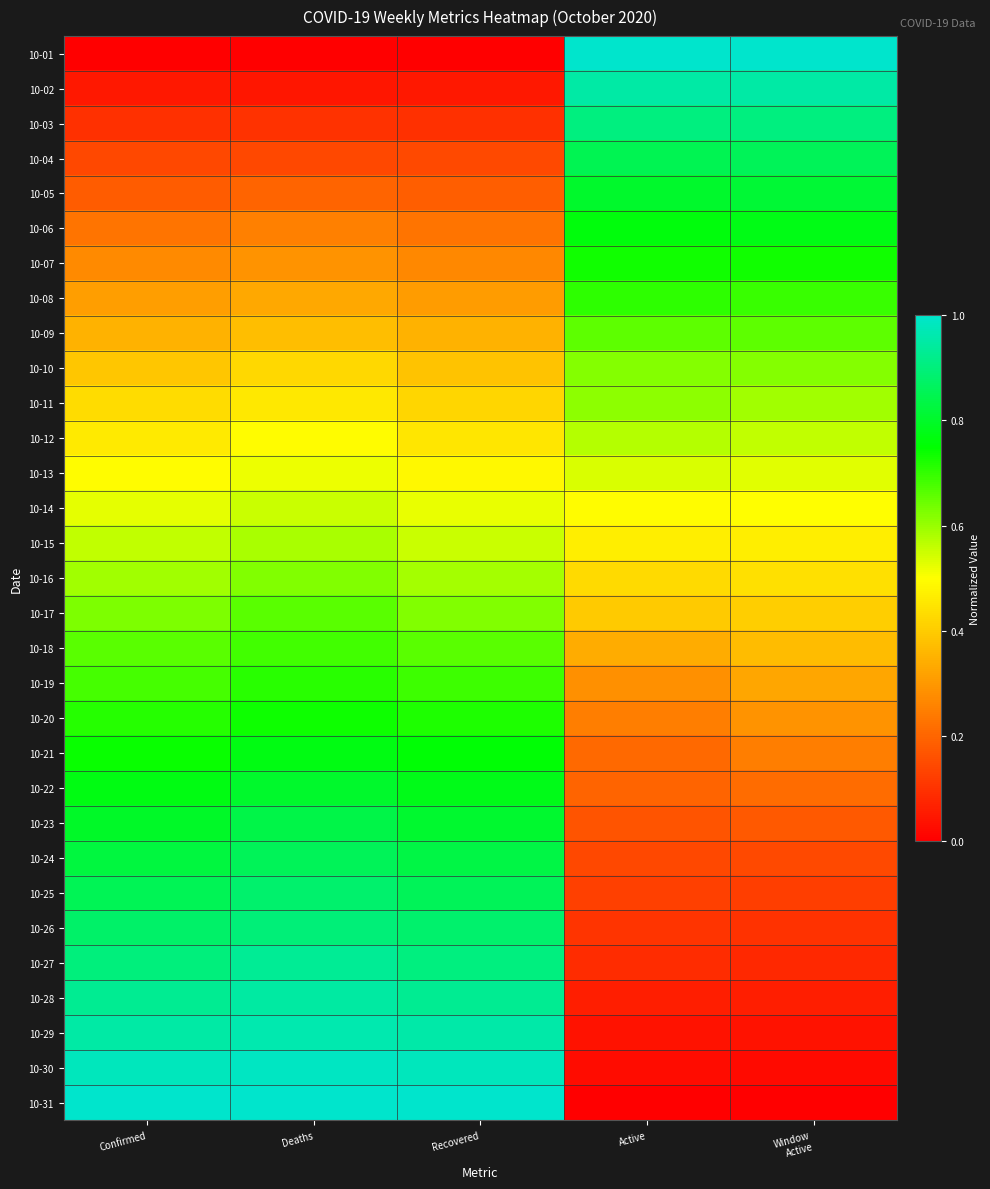

Rank the series by their maximum value, from highest to lowest.

10-01, 10-31, 10-30, 10-29, 10-02, 10-28, 10-27, 10-03, 10-26, 10-25, 10-24, 10-04, 10-23, 10-05, 10-22, 10-06, 10-21, 10-20, 10-07, 10-19, 10-08, 10-18, 10-17, 10-09, 10-16, 10-10, 10-11, 10-15, 10-12, 10-14, 10-13